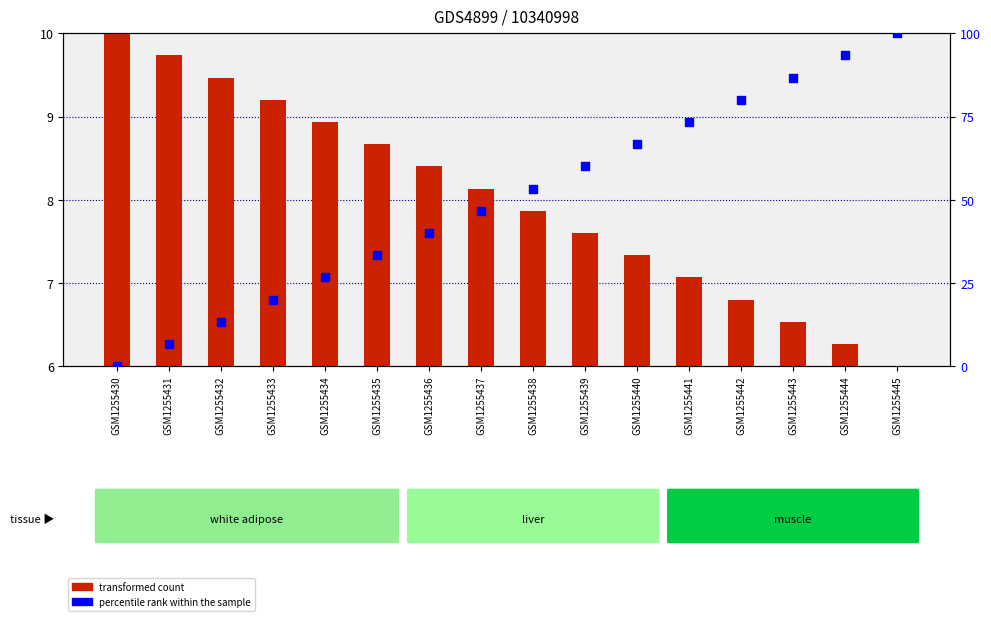

At how many categories does at least one series exceed 71?

5